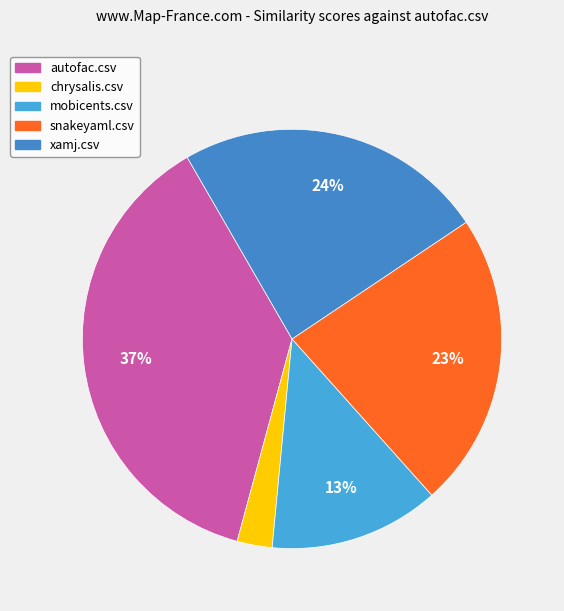

Which slice is the smallest?

chrysalis.csv